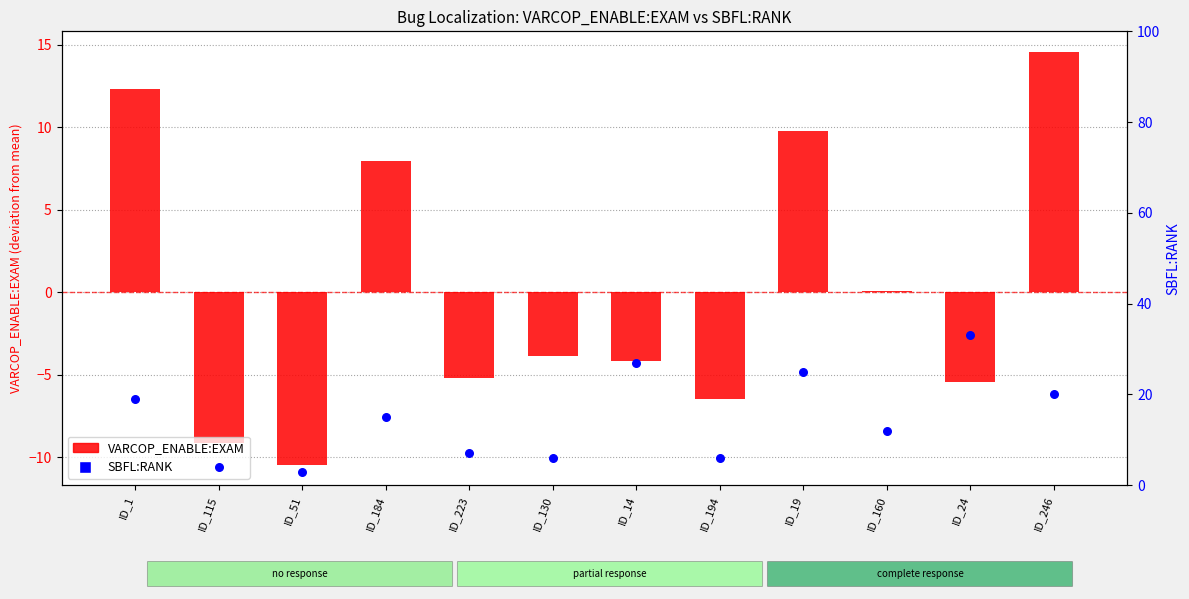

Is the value of VARCOP_ENABLE:EXAM (centered) at ID_130 greater than the value of SBFL:RANK at ID_246?

No